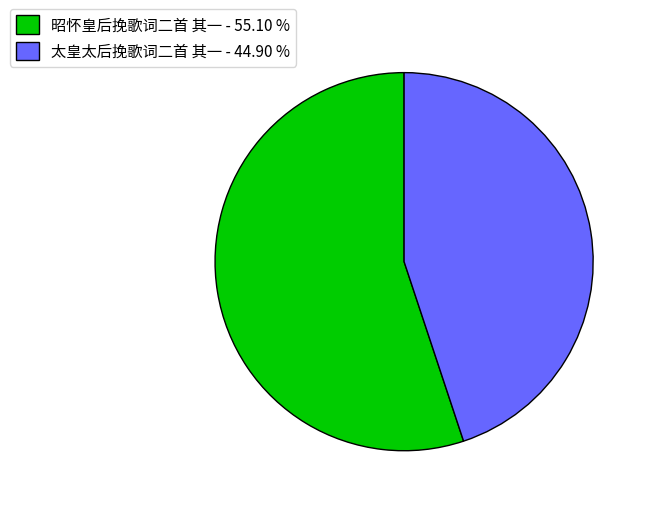

What is the smallest slice in the pie chart?

太皇太后挽歌词二首 其一